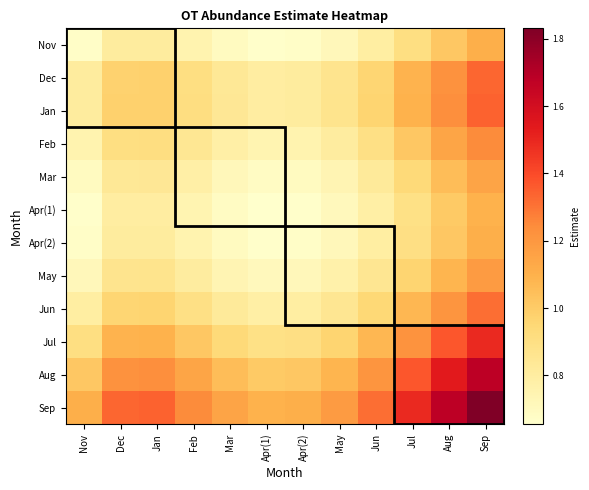

Reading left to right, what are all the values shown in this chart?

Nov: Nov=0.7	Dec=0.8	Jan=0.8	Feb=0.8	Mar=0.7	Apr(1)=0.7	Apr(2)=0.7	May=0.7	Jun=0.8	Jul=0.9	Aug=1.0	Sep=1.1
Dec: Nov=0.8	Dec=1.0	Jan=1.0	Feb=0.9	Mar=0.8	Apr(1)=0.8	Apr(2)=0.8	May=0.9	Jun=1.0	Jul=1.1	Aug=1.2	Sep=1.3
Jan: Nov=0.8	Dec=1.0	Jan=1.0	Feb=0.9	Mar=0.8	Apr(1)=0.8	Apr(2)=0.8	May=0.9	Jun=1.0	Jul=1.1	Aug=1.2	Sep=1.3
Feb: Nov=0.8	Dec=0.9	Jan=0.9	Feb=0.8	Mar=0.8	Apr(1)=0.7	Apr(2)=0.8	May=0.8	Jun=0.9	Jul=1.0	Aug=1.1	Sep=1.2
Mar: Nov=0.7	Dec=0.8	Jan=0.8	Feb=0.8	Mar=0.7	Apr(1)=0.7	Apr(2)=0.7	May=0.7	Jun=0.8	Jul=0.9	Aug=1.1	Sep=1.1
Apr(1): Nov=0.7	Dec=0.8	Jan=0.8	Feb=0.7	Mar=0.7	Apr(1)=0.7	Apr(2)=0.7	May=0.7	Jun=0.8	Jul=0.9	Aug=1.0	Sep=1.1
Apr(2): Nov=0.7	Dec=0.8	Jan=0.8	Feb=0.8	Mar=0.7	Apr(1)=0.7	Apr(2)=0.7	May=0.7	Jun=0.8	Jul=0.9	Aug=1.0	Sep=1.1
May: Nov=0.7	Dec=0.9	Jan=0.9	Feb=0.8	Mar=0.7	Apr(1)=0.7	Apr(2)=0.7	May=0.8	Jun=0.9	Jul=1.0	Aug=1.1	Sep=1.2
Jun: Nov=0.8	Dec=1.0	Jan=1.0	Feb=0.9	Mar=0.8	Apr(1)=0.8	Apr(2)=0.8	May=0.9	Jun=0.9	Jul=1.1	Aug=1.2	Sep=1.3
Jul: Nov=0.9	Dec=1.1	Jan=1.1	Feb=1.0	Mar=0.9	Apr(1)=0.9	Apr(2)=0.9	May=1.0	Jun=1.1	Jul=1.2	Aug=1.4	Sep=1.5
Aug: Nov=1.0	Dec=1.2	Jan=1.2	Feb=1.1	Mar=1.1	Apr(1)=1.0	Apr(2)=1.0	May=1.1	Jun=1.2	Jul=1.4	Aug=1.5	Sep=1.7
Sep: Nov=1.1	Dec=1.3	Jan=1.3	Feb=1.2	Mar=1.1	Apr(1)=1.1	Apr(2)=1.1	May=1.2	Jun=1.3	Jul=1.5	Aug=1.7	Sep=1.8